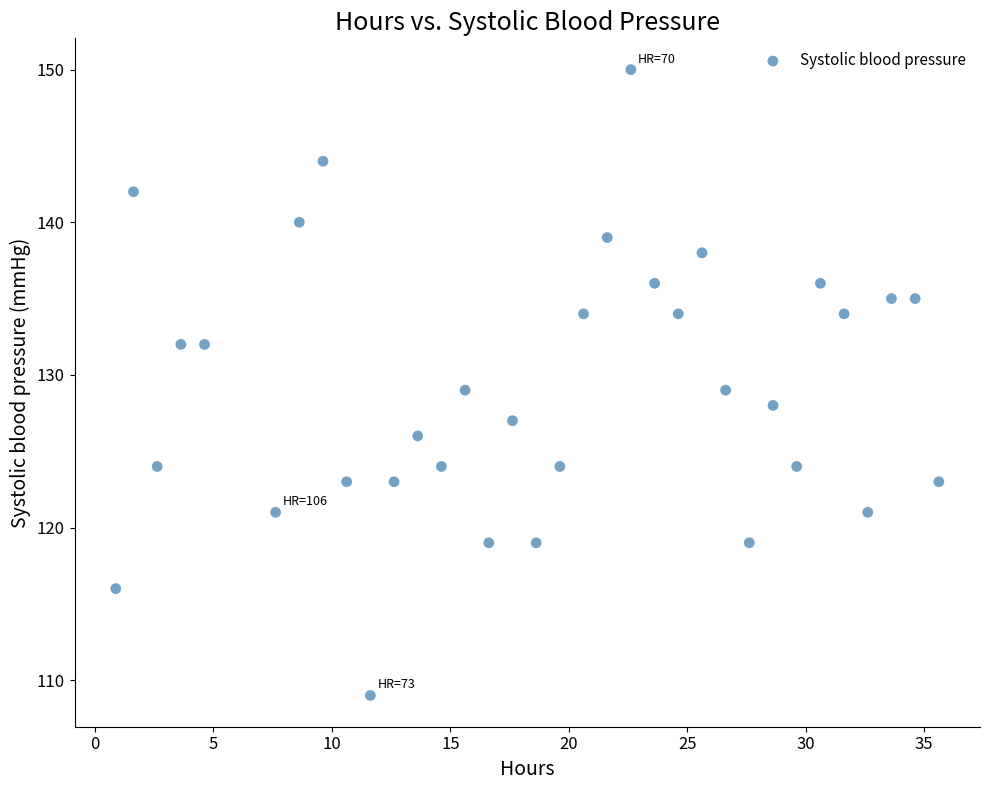

What is the range of Y values (max minus min)?

41